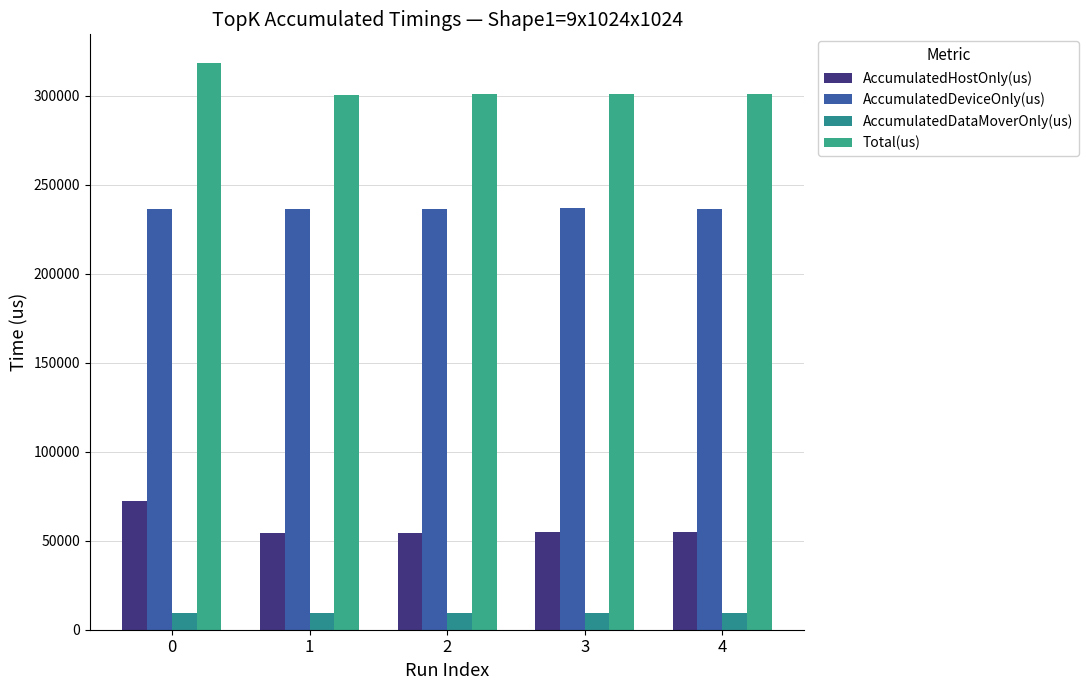

How many data points in AccumulatedDeviceOnly(us) are above 236677?

3